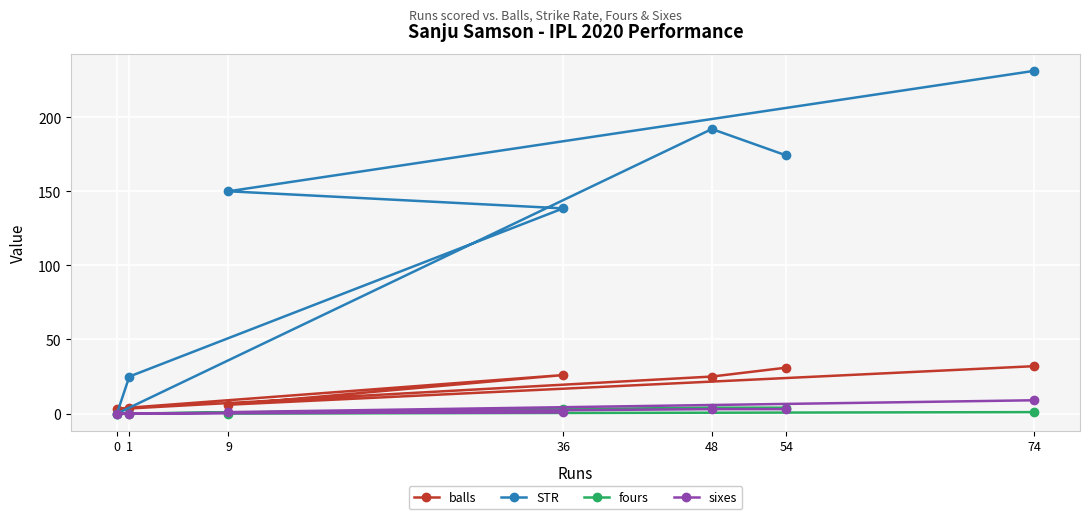

What is the total value across all series at 36?

168.5